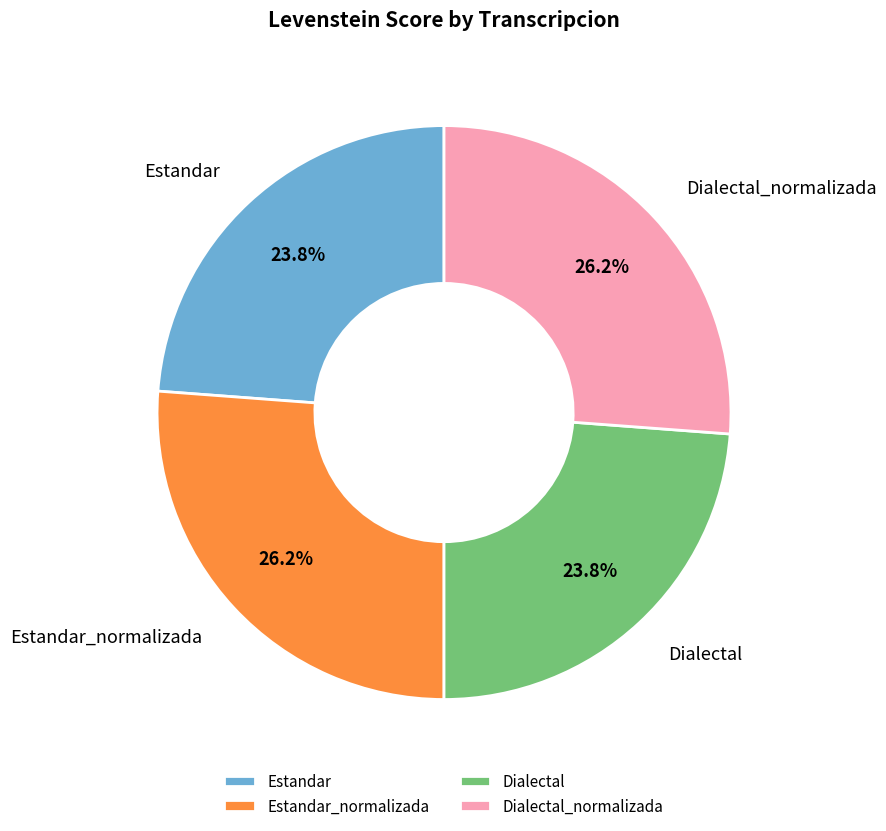

Approximately how many times larger is the value at Dialectal_normalizada compared to Estandar_normalizada?

1.0